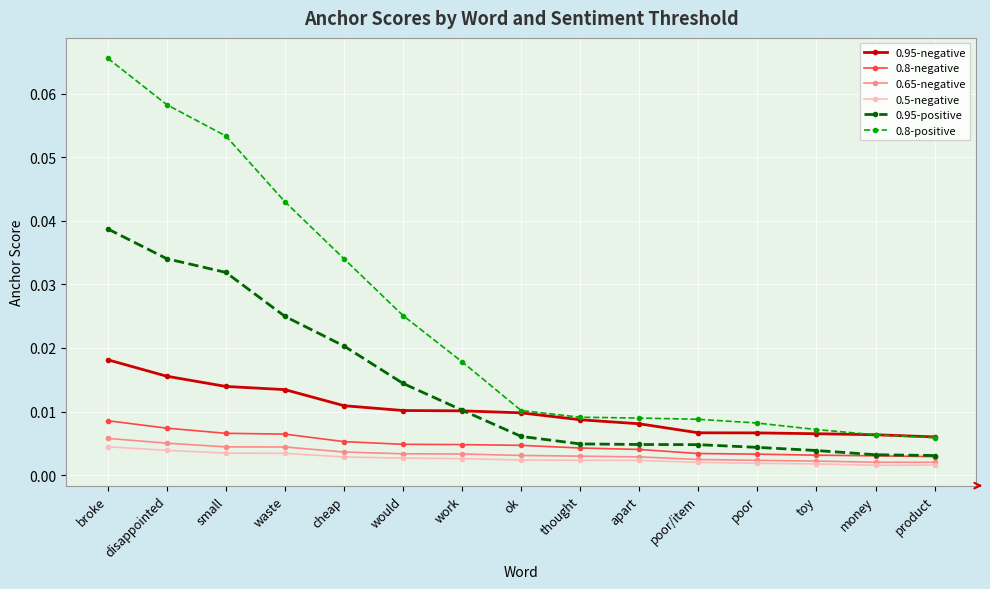

What position from the right is apart?

6